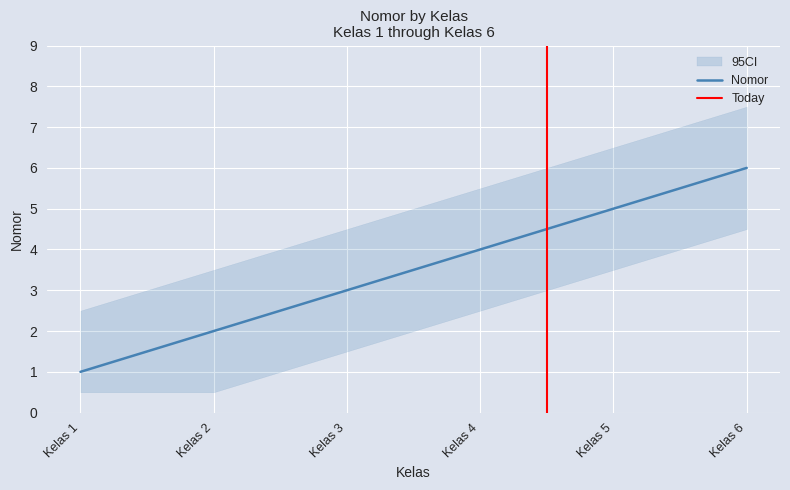

The chart shows a value of 6 at Kelas 6. True or false?

True